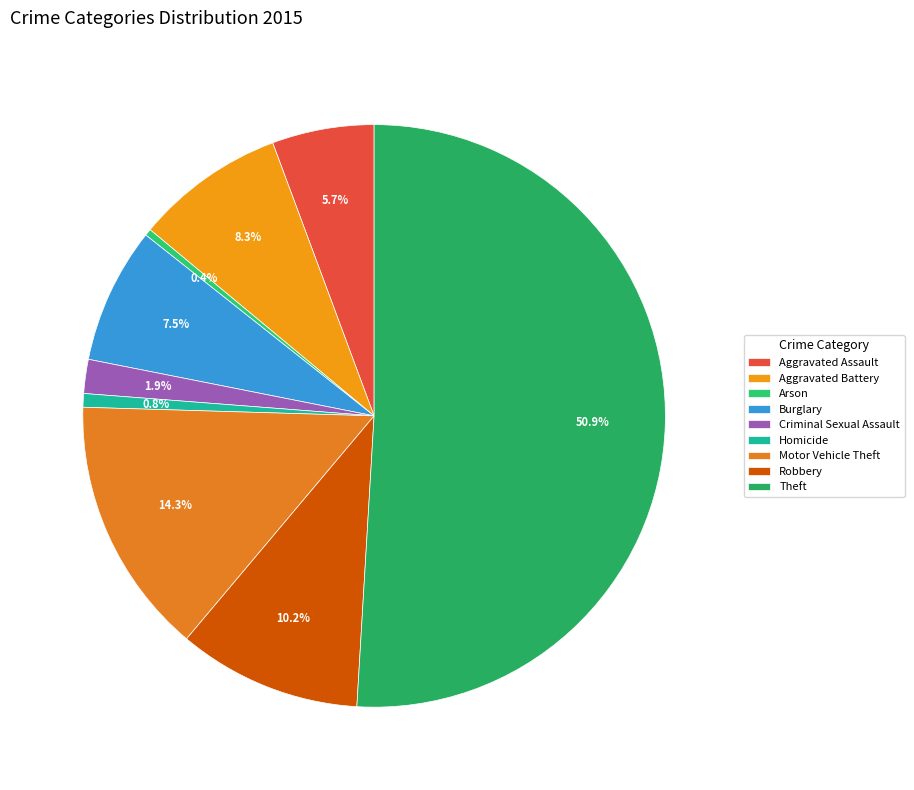

To the nearest percent, what portion does Theft represent?

51%